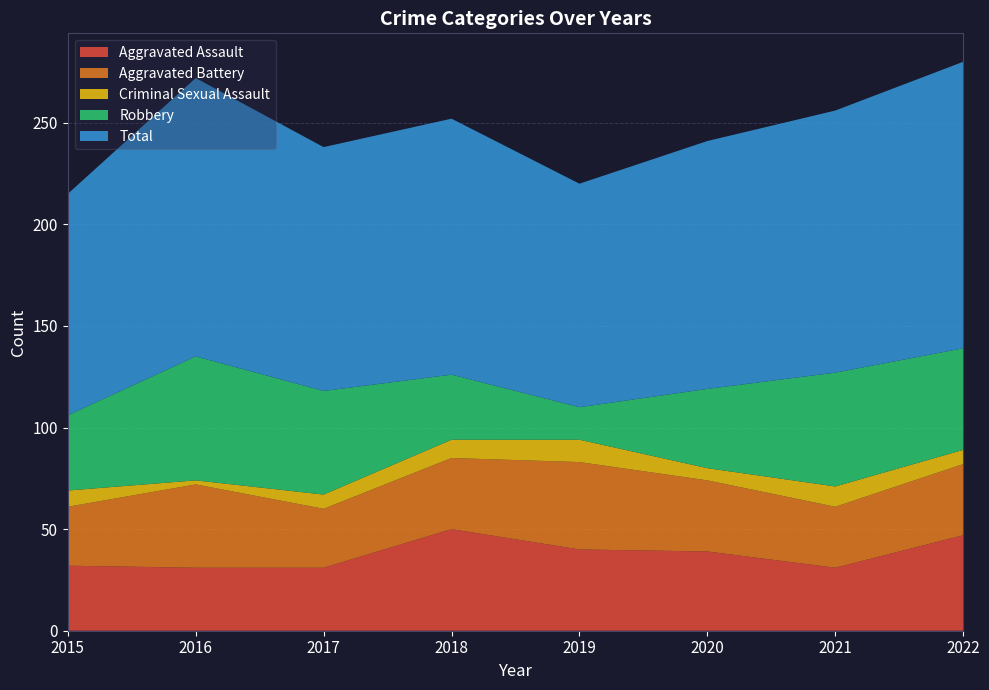

Reading left to right, extract all data points from this chart.

Aggravated Assault: 32	31	31	50	40	39	31	47
Aggravated Battery: 29	41	29	35	43	35	30	35
Criminal Sexual Assault: 8	2	7	9	11	6	10	7
Robbery: 37	61	51	32	16	39	56	50
Total: 109	137	120	126	110	122	129	141